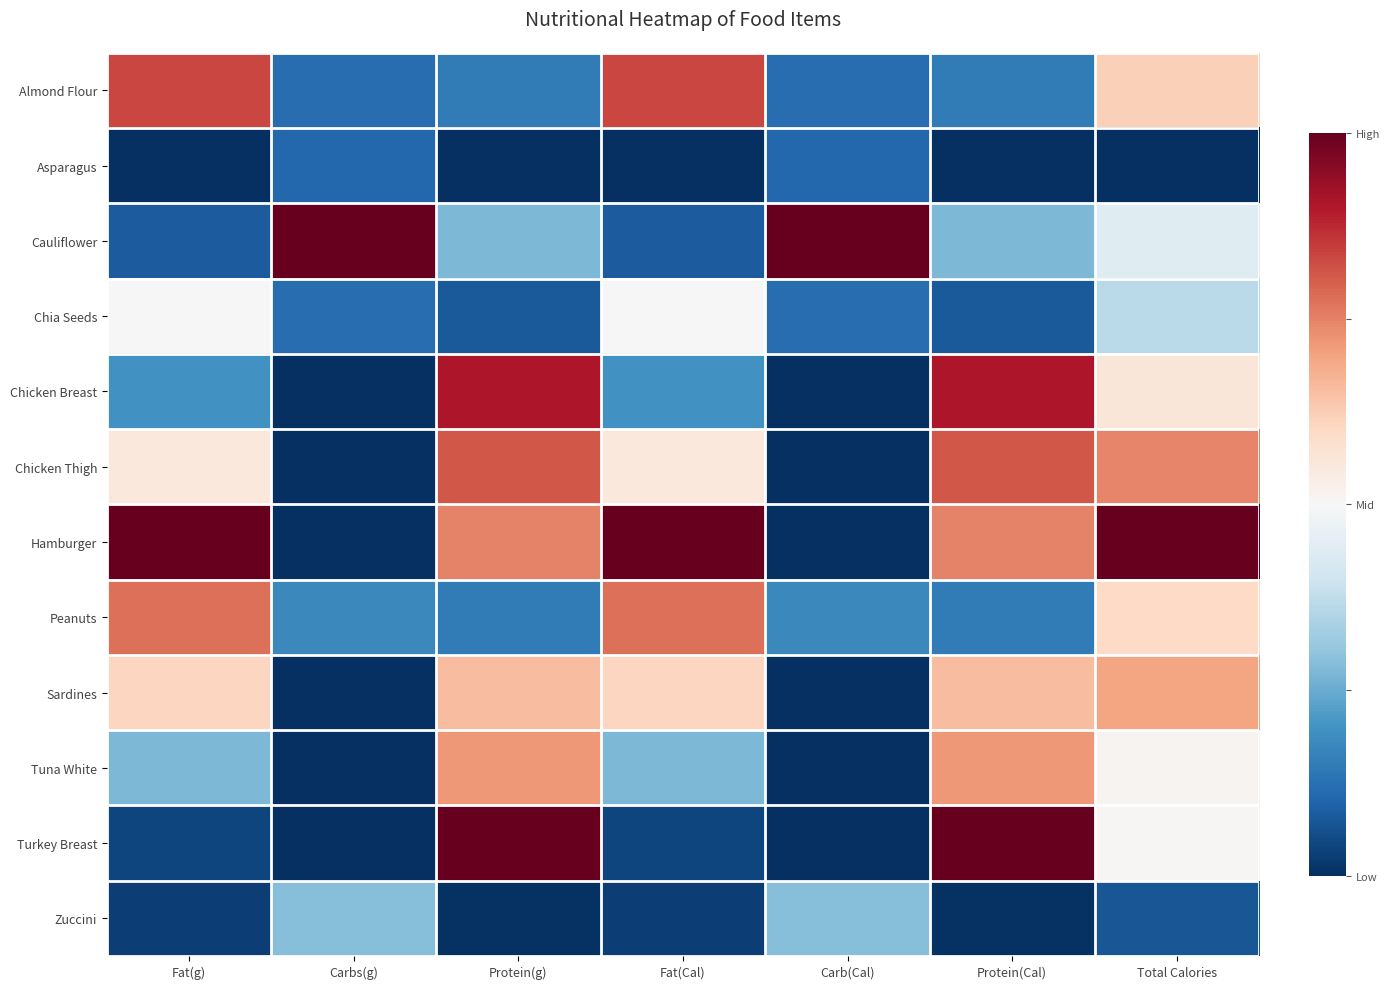

Rank the series by their maximum value, from highest to lowest.

Cauliflower, Hamburger, Turkey Breast, Chicken Breast, Almond Flour, Chicken Thigh, Peanuts, Tuna White, Sardines, Chia Seeds, Zuccini, Asparagus